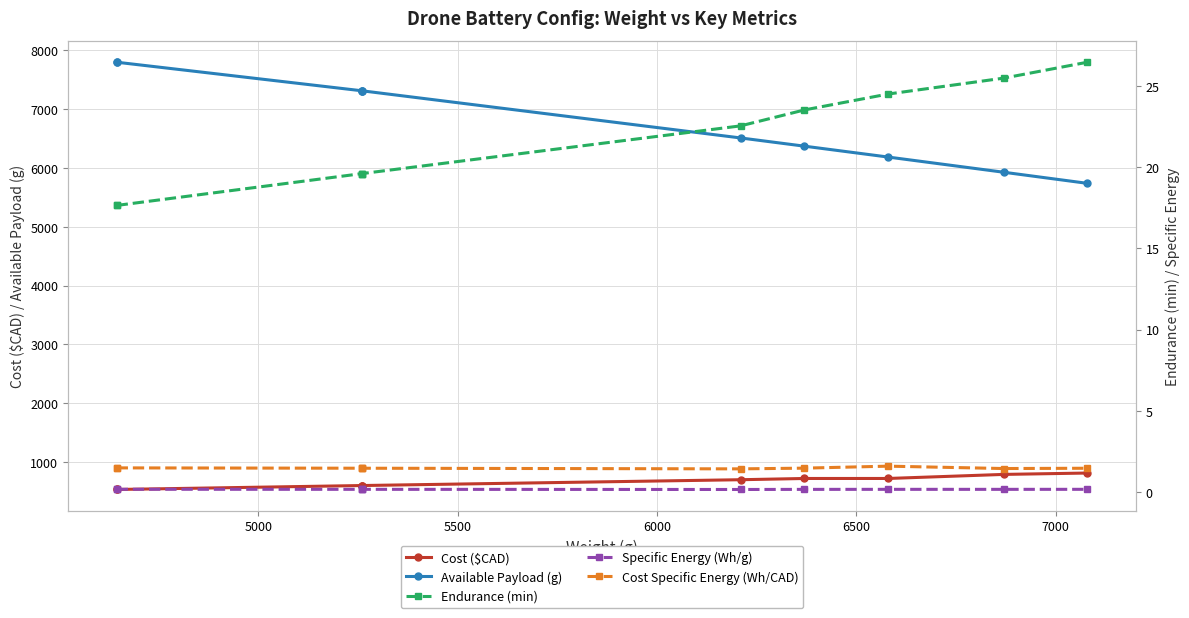

True or false: Endurance (min) and Specific Energy (Wh/g) cross at least once.

False